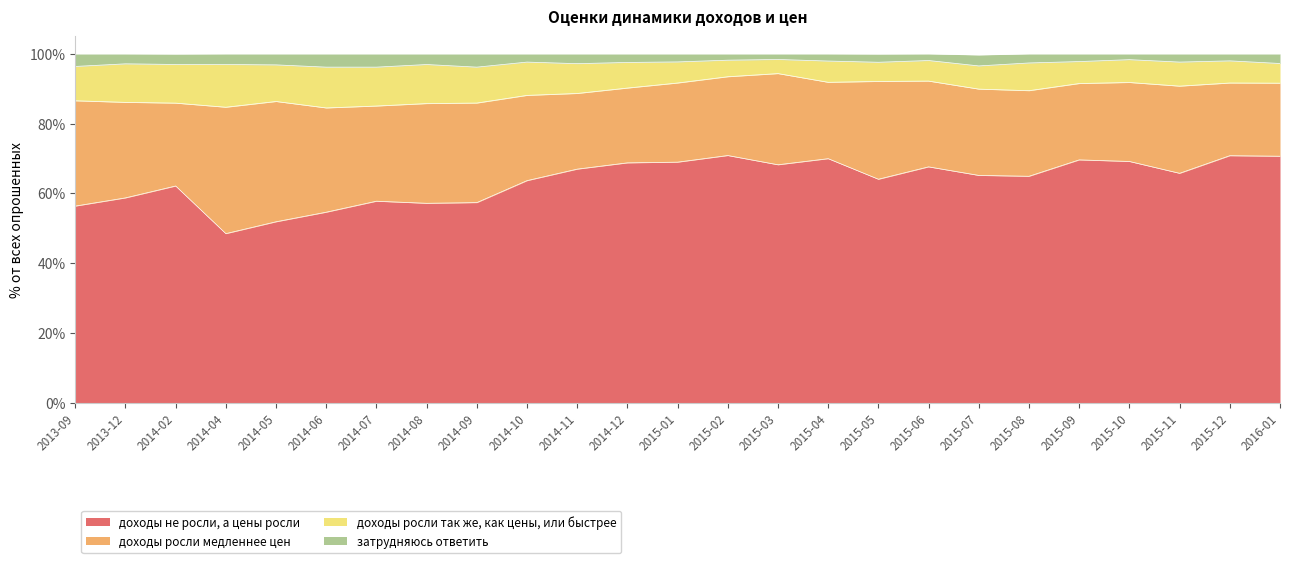

True or false: доходы не росли, а цены росли has a value of 70.8 at 2015-12.

True